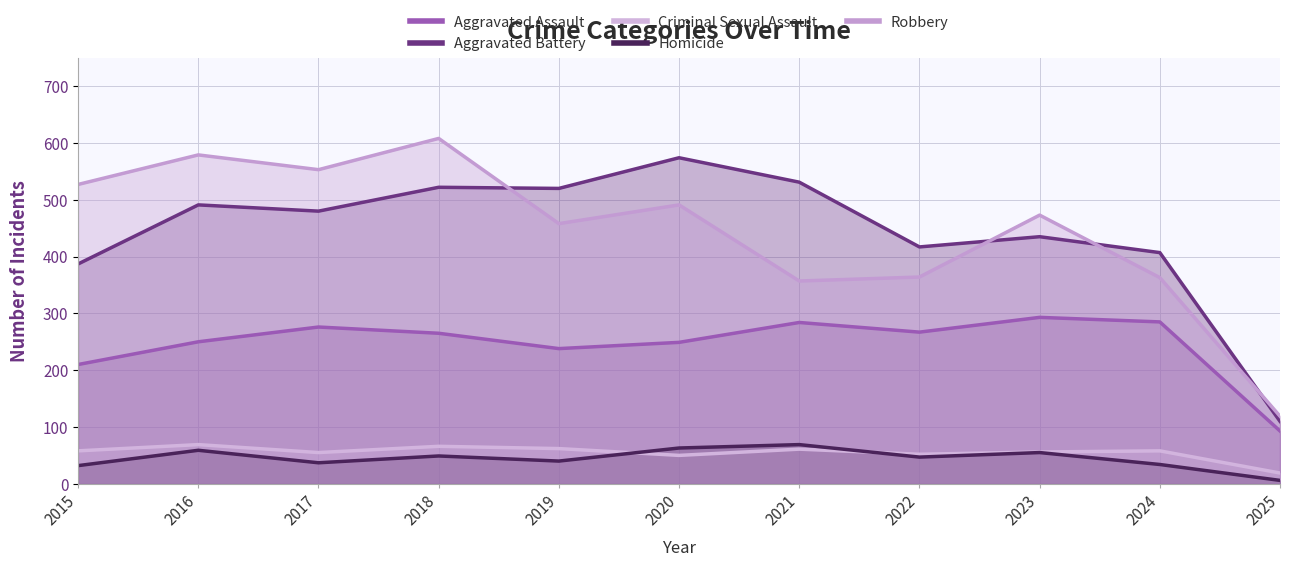

Count the number of categories in the chart.

11